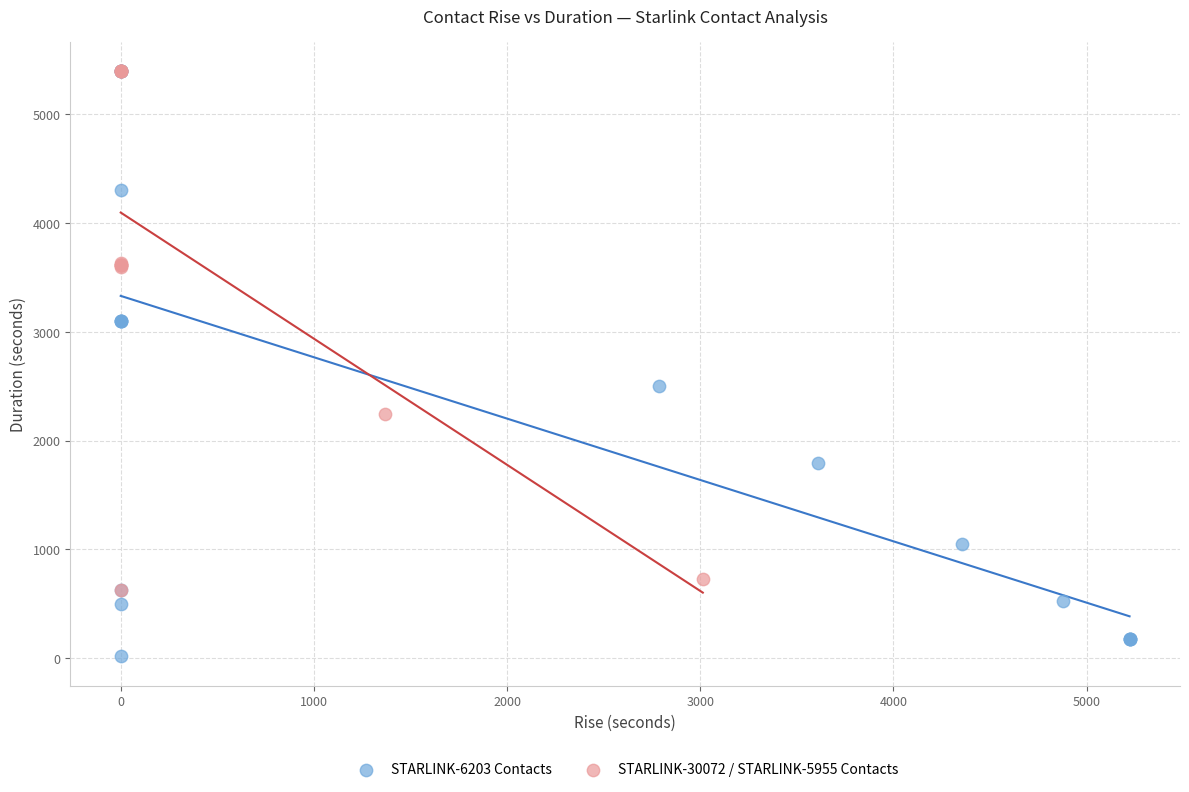

Which series reaches the minimum Y coordinate?

STARLINK-6203 Contacts